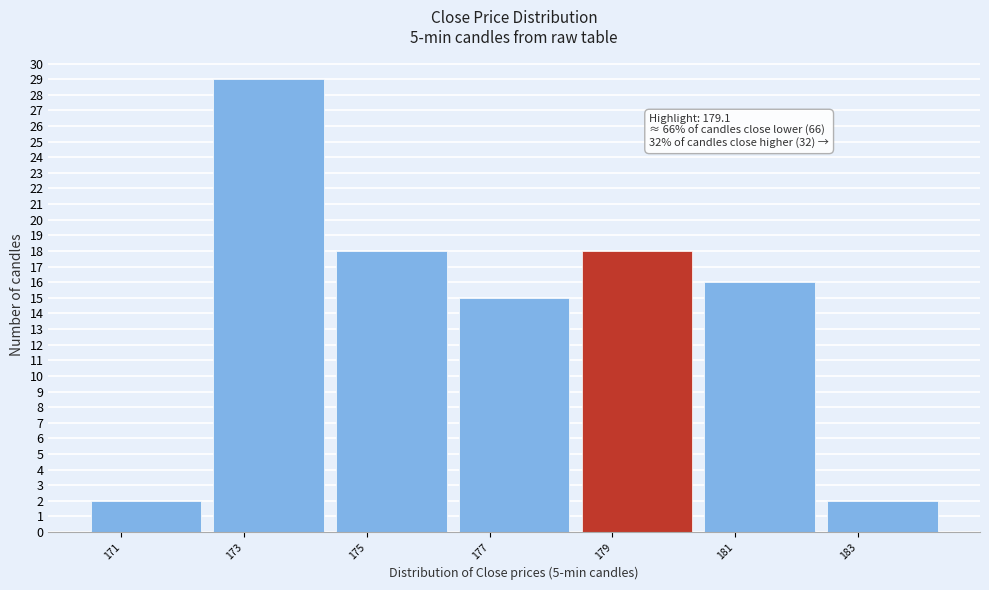

Reading left to right, transcribe all the data shown in this chart.

2	29	18	15	18	16	2